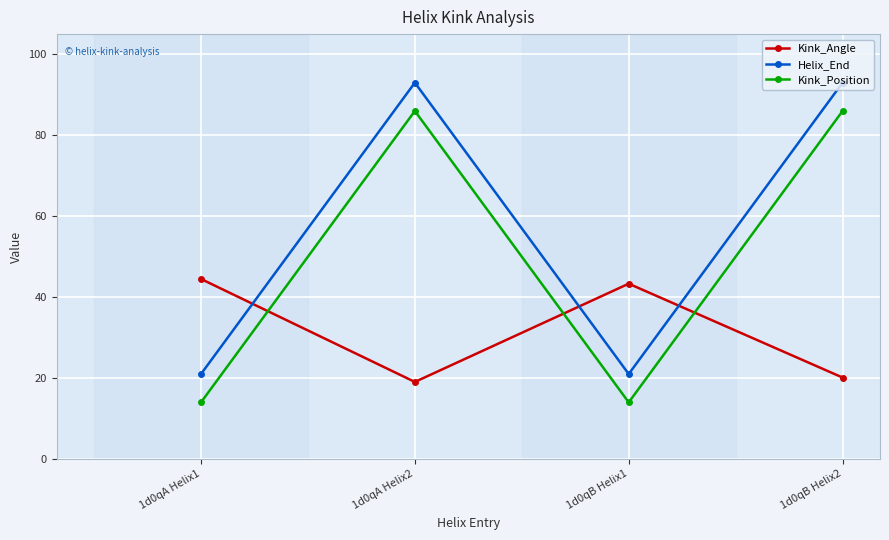

How many lines are shown in the chart?

3